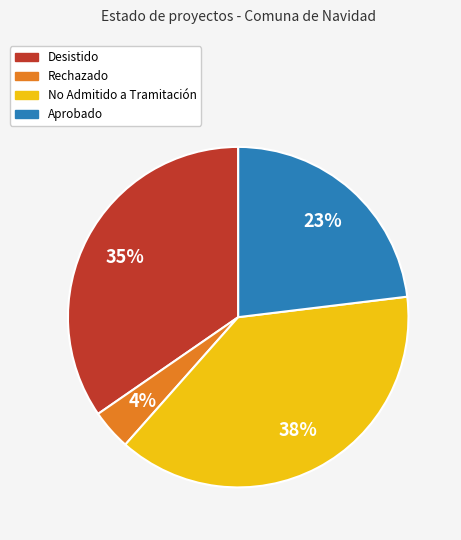

To the nearest percent, what is the combined percentage of Rechazado and No Admitido a Tramitación?

42%